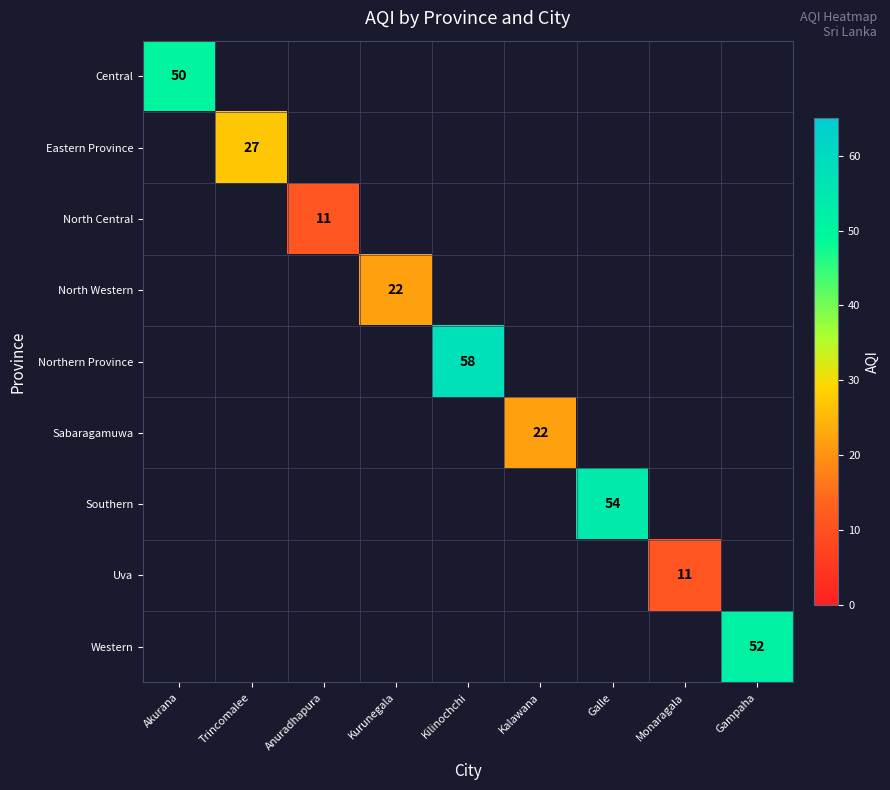

True or false: Sabaragamuwa has a value of 22 at Kalawana.

True